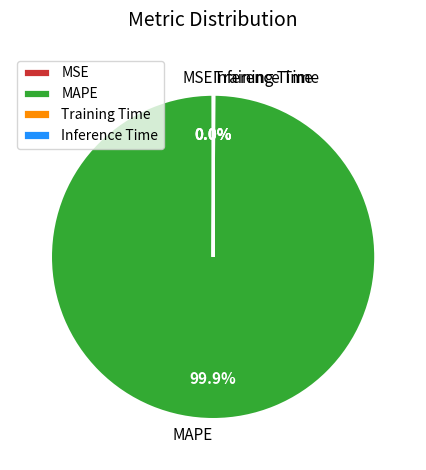

Does any single category account for the majority?

Yes